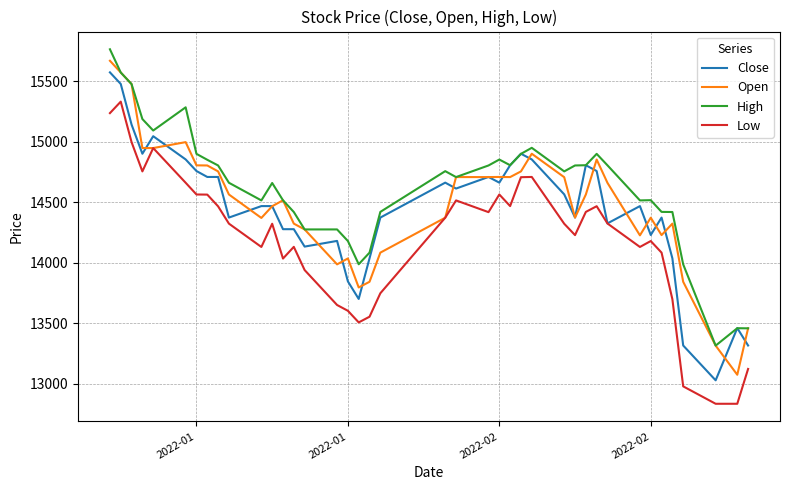

Which series has the largest total across all categories?

High